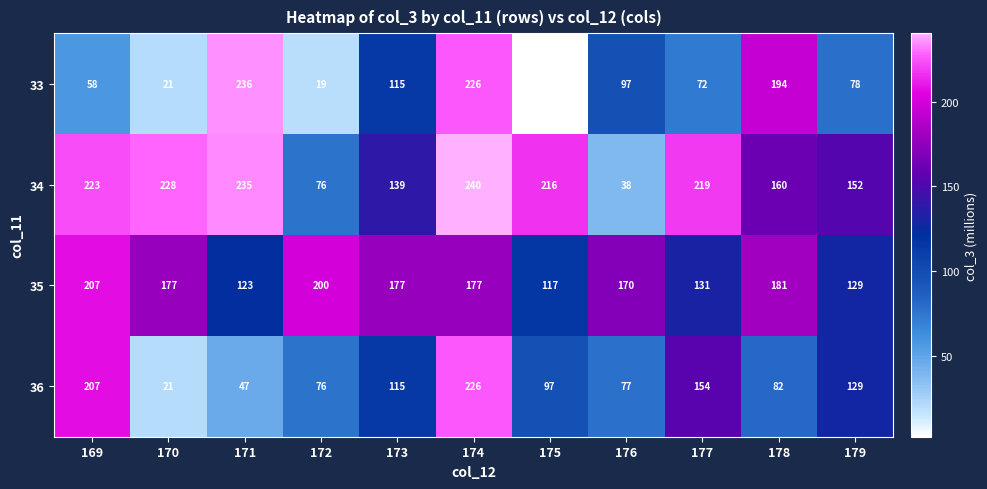

What is the spread (max minus min) of values at 175?

214